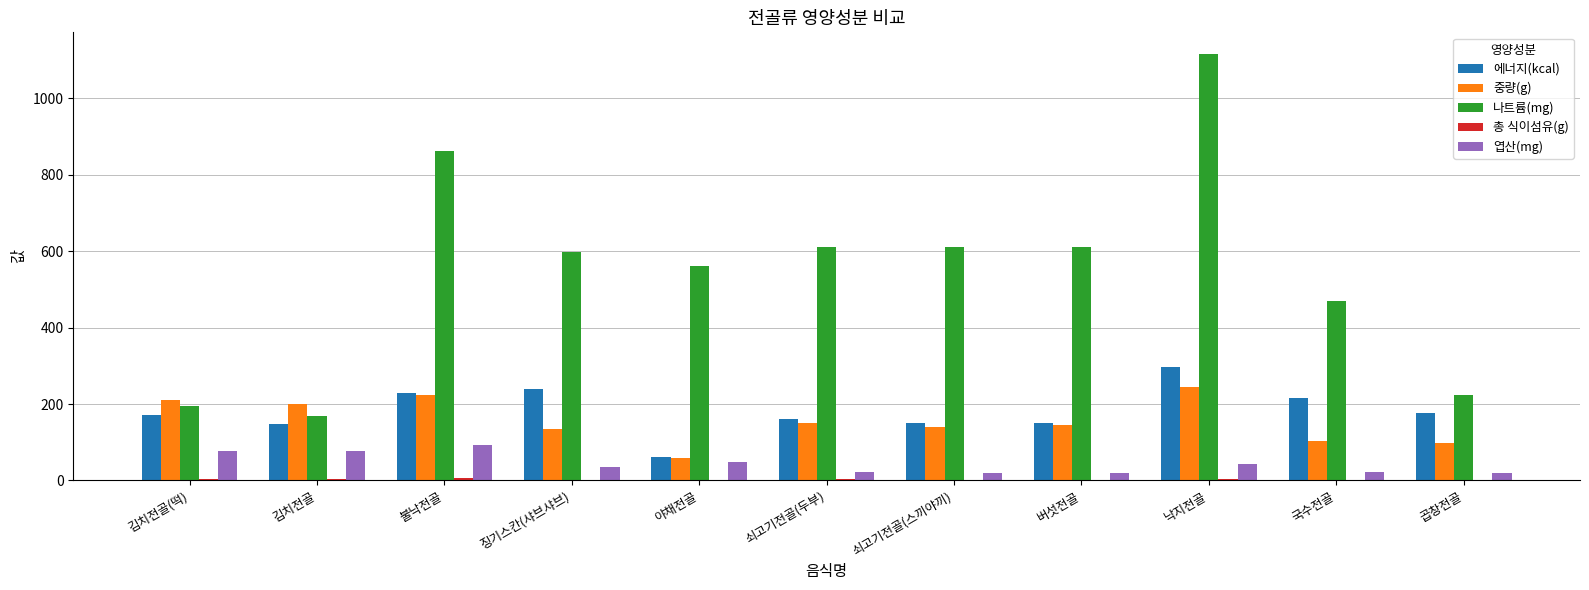

The value of 나트륨(mg) at 쇠고기전골(스끼야끼) is 1075.4. True or false?

False